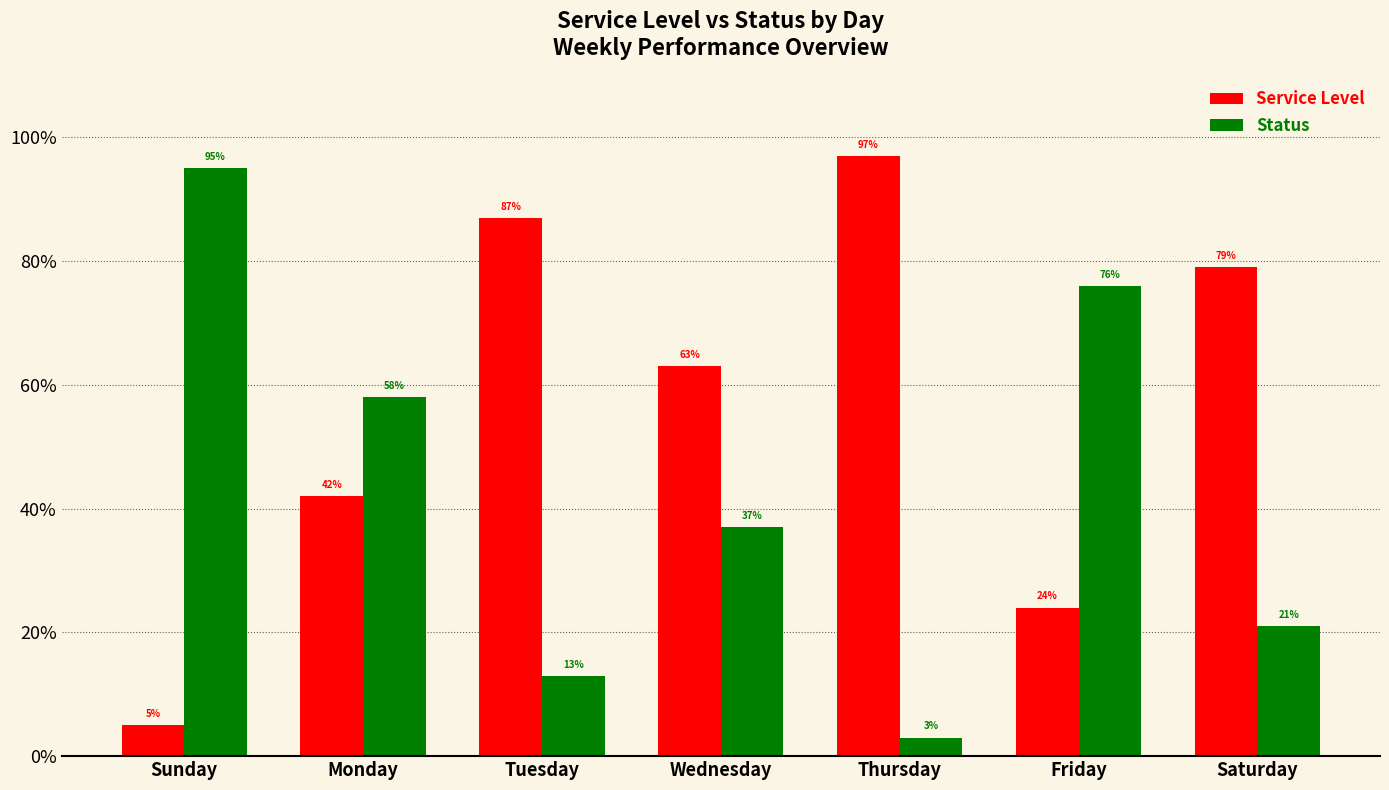

What are all the series names shown in the legend?

Service Level, Status